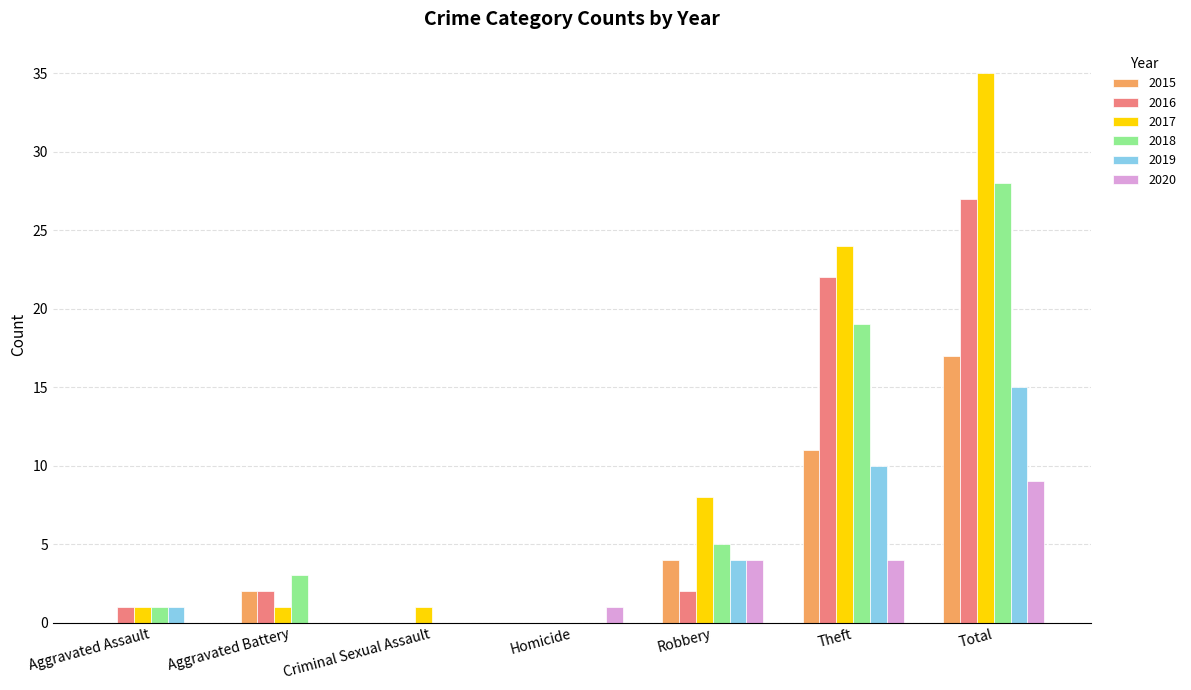

Which category has the highest value in the 2019 series?

Total